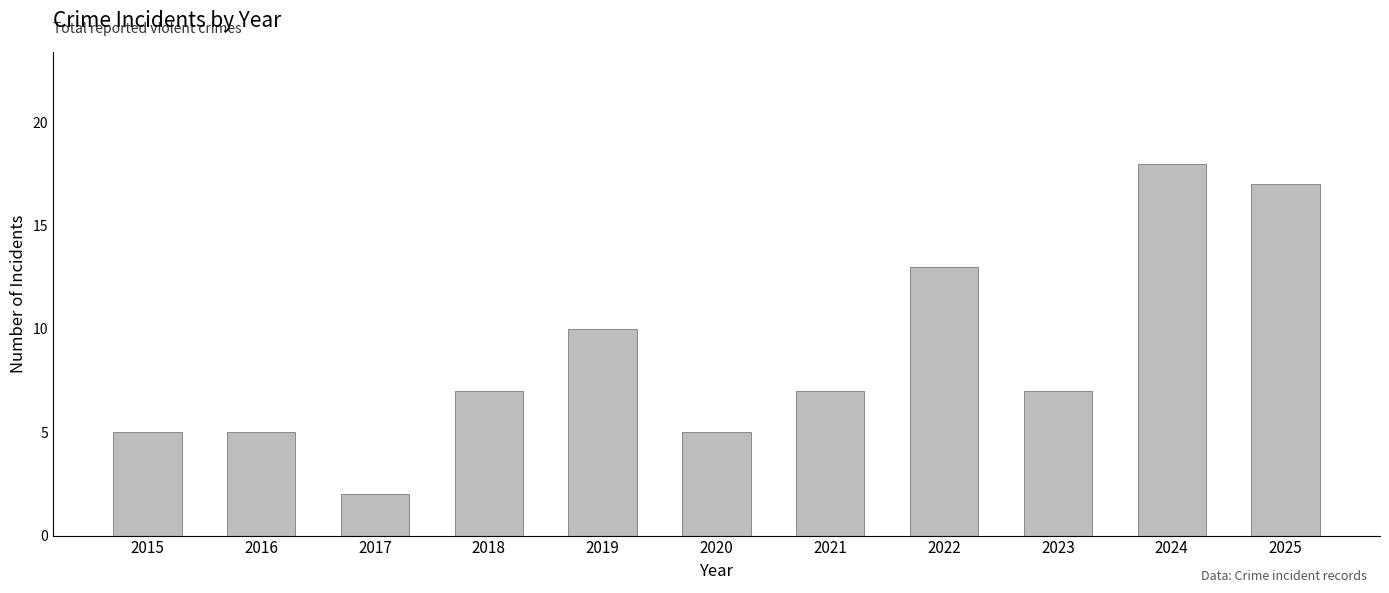

The value at 2023 is 7. True or false?

True